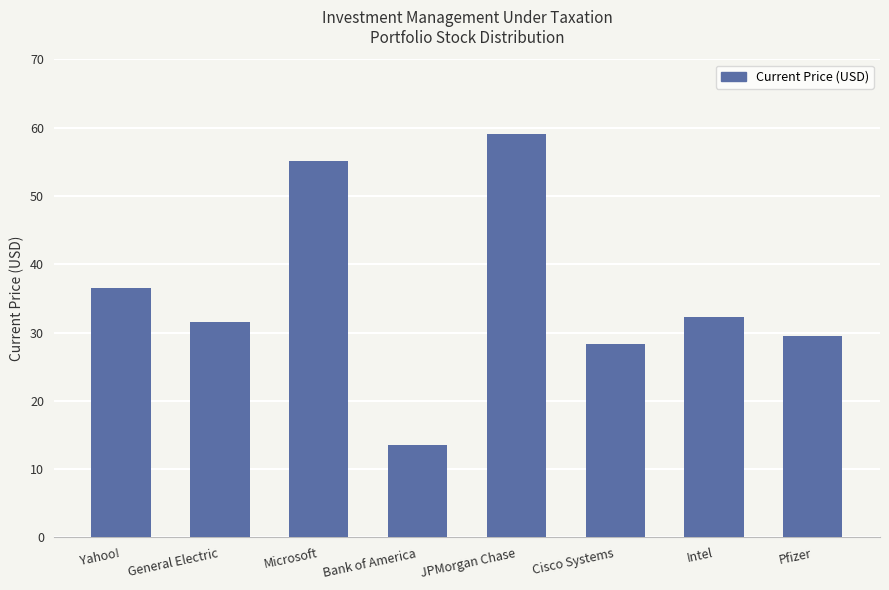

What is the difference between the second highest and minimum values?

41.6